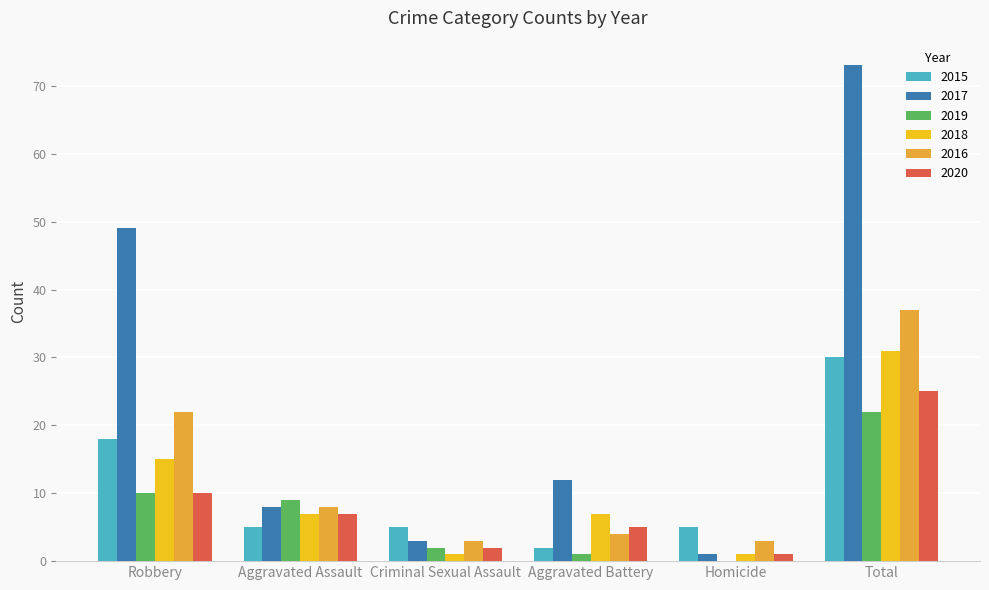

Reading right to left, list all the values displayed in this chart.

2015: Total=30	Homicide=5	Aggravated Battery=2	Criminal Sexual Assault=5	Aggravated Assault=5	Robbery=18
2017: Total=73	Homicide=1	Aggravated Battery=12	Criminal Sexual Assault=3	Aggravated Assault=8	Robbery=49
2019: Total=22	Homicide=0	Aggravated Battery=1	Criminal Sexual Assault=2	Aggravated Assault=9	Robbery=10
2018: Total=31	Homicide=1	Aggravated Battery=7	Criminal Sexual Assault=1	Aggravated Assault=7	Robbery=15
2016: Total=37	Homicide=3	Aggravated Battery=4	Criminal Sexual Assault=3	Aggravated Assault=8	Robbery=22
2020: Total=25	Homicide=1	Aggravated Battery=5	Criminal Sexual Assault=2	Aggravated Assault=7	Robbery=10